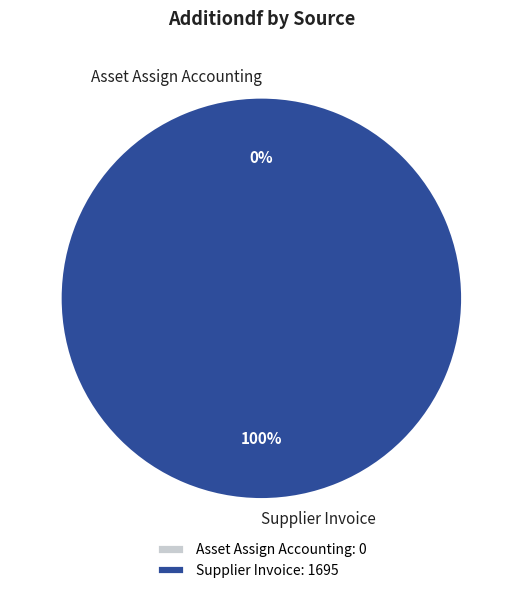

What percentage do Asset Assign Accounting and Supplier Invoice together represent?

100.0%